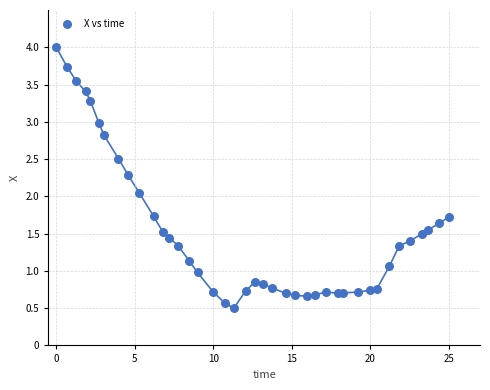

What is the range of X values (max minus min)?

25.0